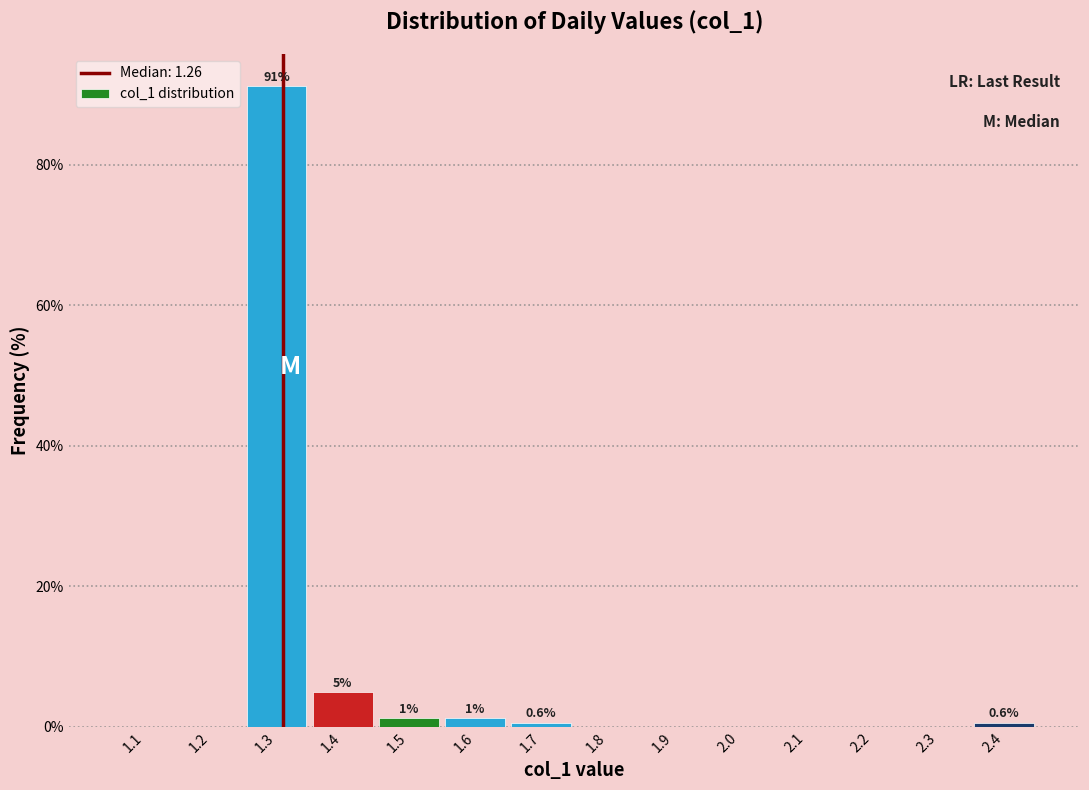

Which has a higher value, 1.3 or 1.2?

1.3